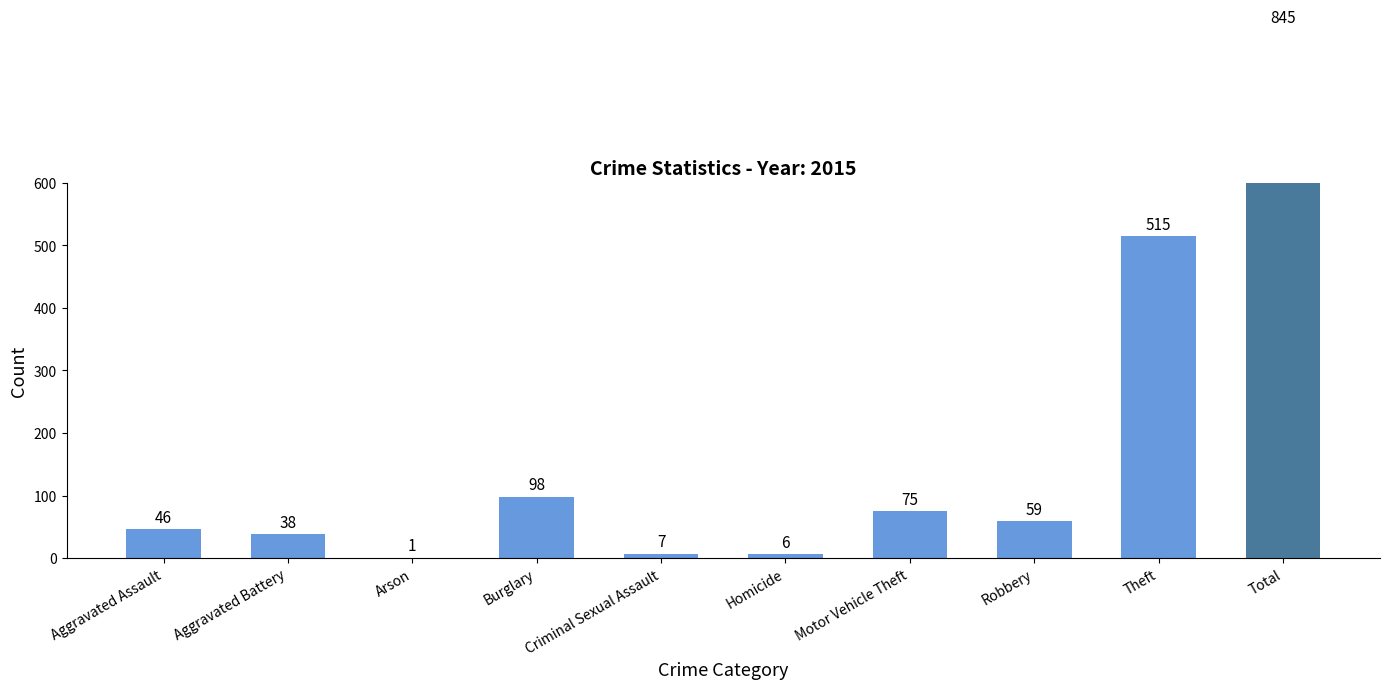

The value at Motor Vehicle Theft is 40. True or false?

False